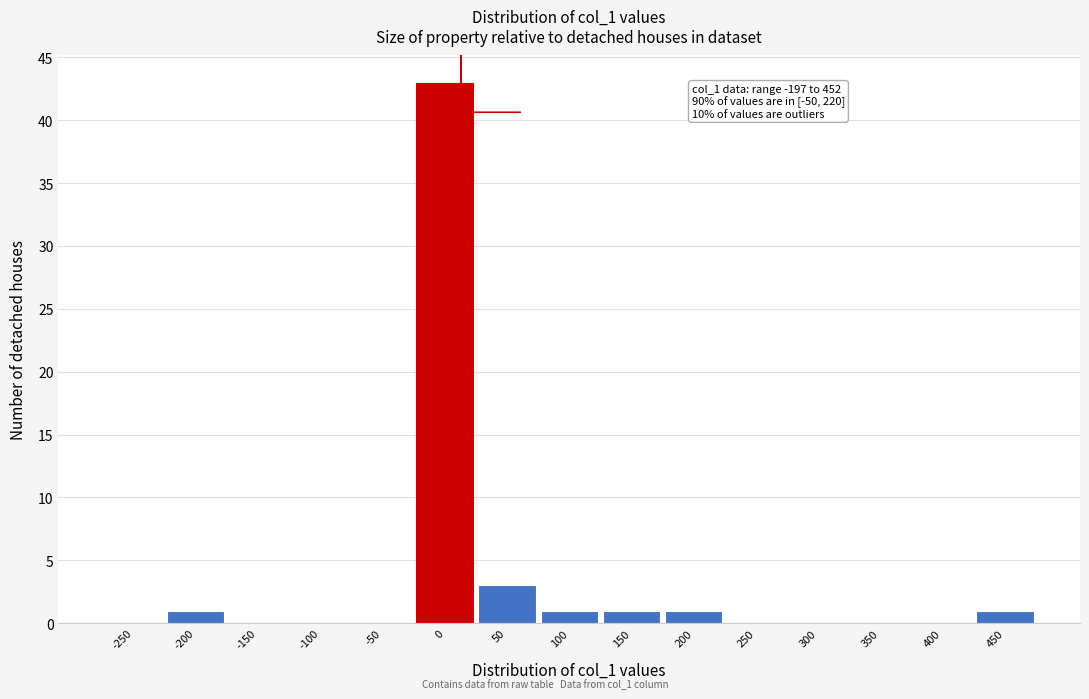

Reading left to right, what are all the values shown in this chart?

-250=0	-200=1	-150=0	-100=0	-50=0	0=43	50=3	100=1	150=1	200=1	250=0	300=0	350=0	400=0	450=1